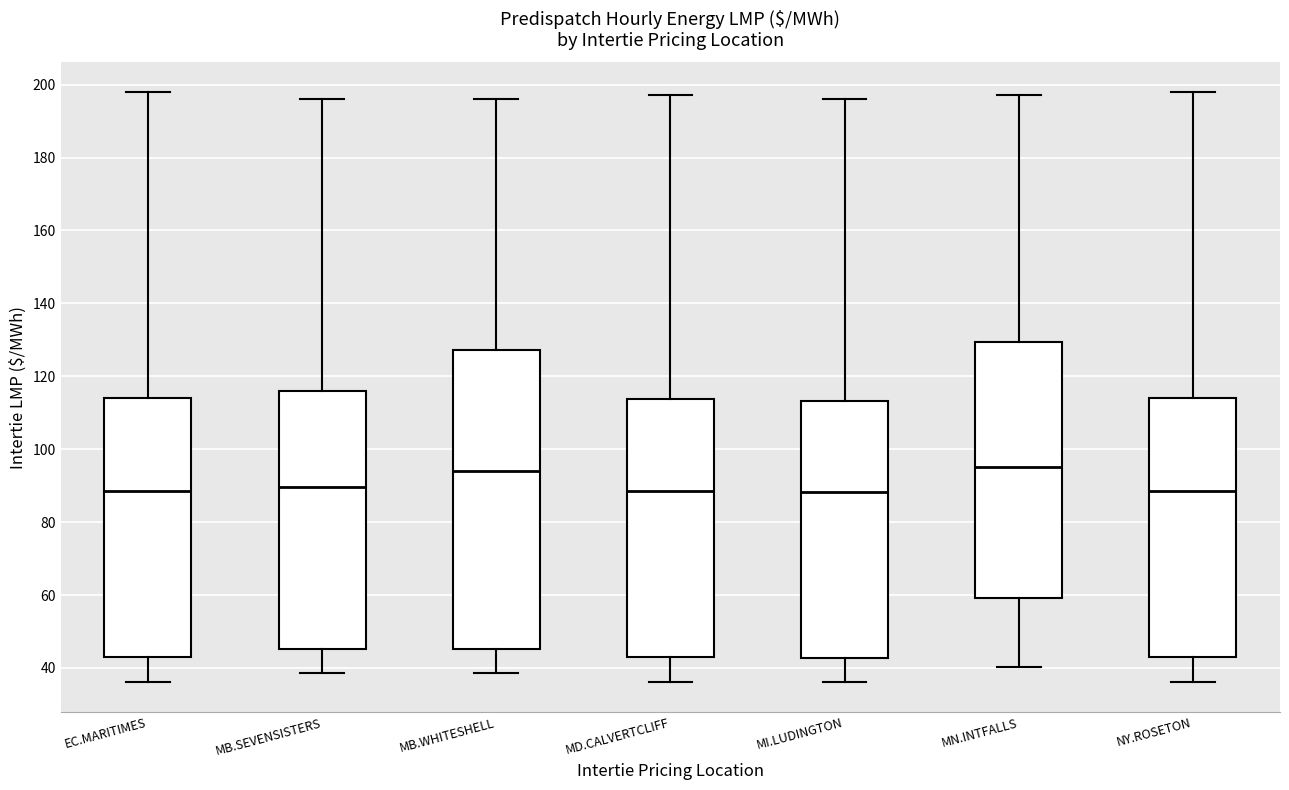

Reading left to right, transcribe this box plot: for each box, give where its median line is, the range the box spans, and where its two whiskers end, as read against the y-axis. The values are not printed on the chart, so give them approximately, as read against the axis.

EC.MARITIMES: median 88, box 42 to 114, whiskers 36 to 198
MB.SEVENSISTERS: median 90, box 46 to 116, whiskers 38 to 196
MB.WHITESHELL: median 94, box 46 to 128, whiskers 38 to 196
MD.CALVERTCLIFF: median 88, box 42 to 114, whiskers 36 to 198
MI.LUDINGTON: median 88, box 42 to 114, whiskers 36 to 196
MN.INTFALLS: median 96, box 60 to 130, whiskers 40 to 198
NY.ROSETON: median 88, box 42 to 114, whiskers 36 to 198